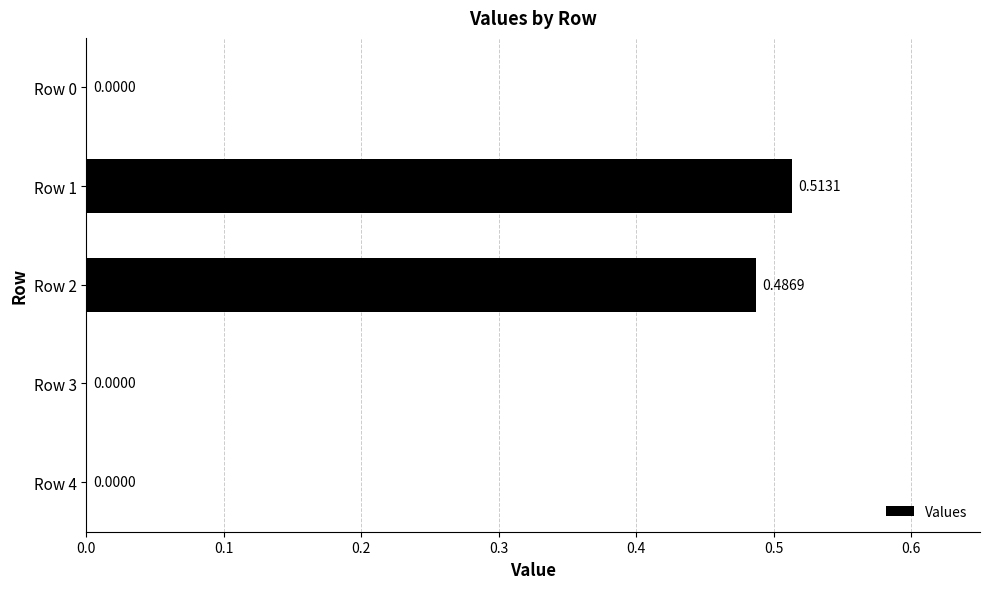

How many positive values are there?

2